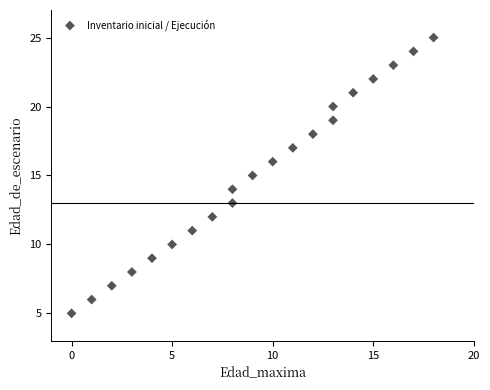

What is the range of X values (max minus min)?

18